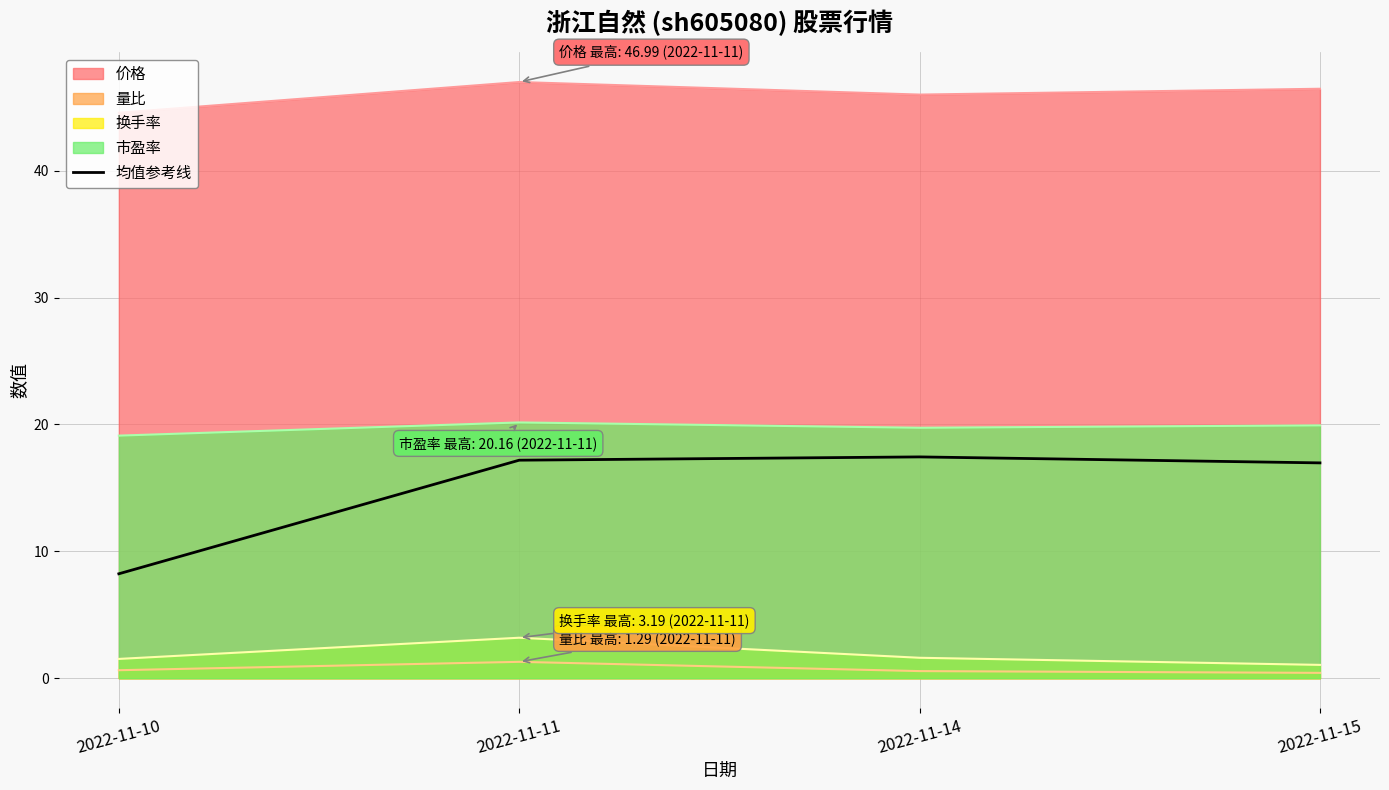

What is the difference between the values at 2022-11-14 and 2022-11-15?

0.5